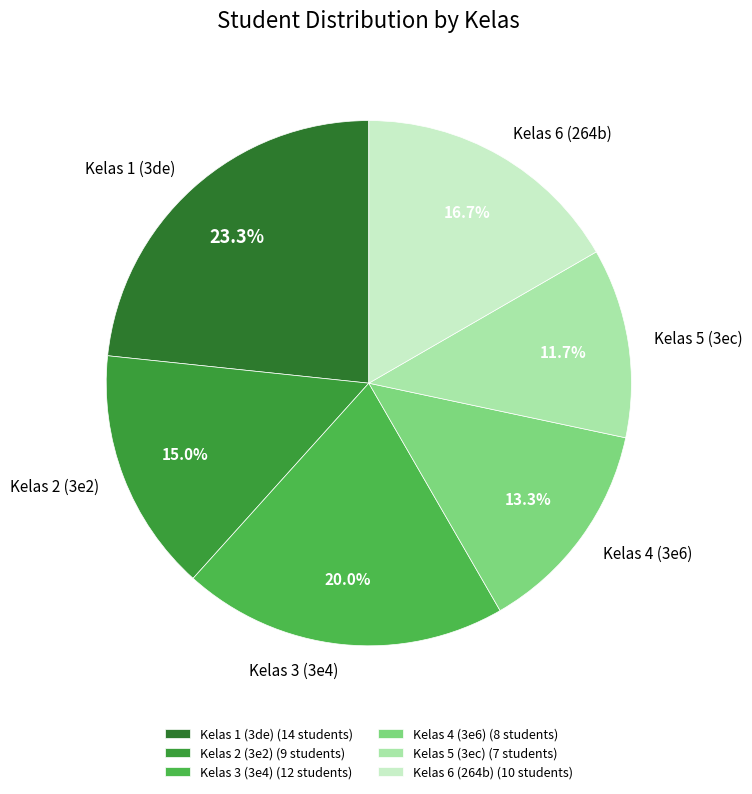

How many segments does this pie chart have?

6